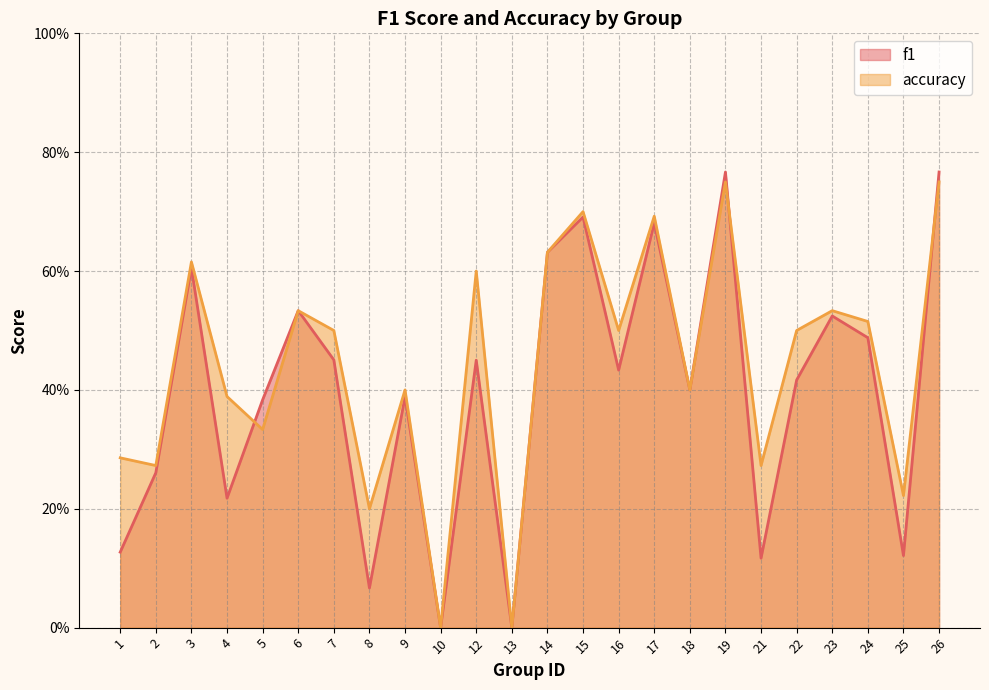

At how many categories does at least one series exceed 0?

22